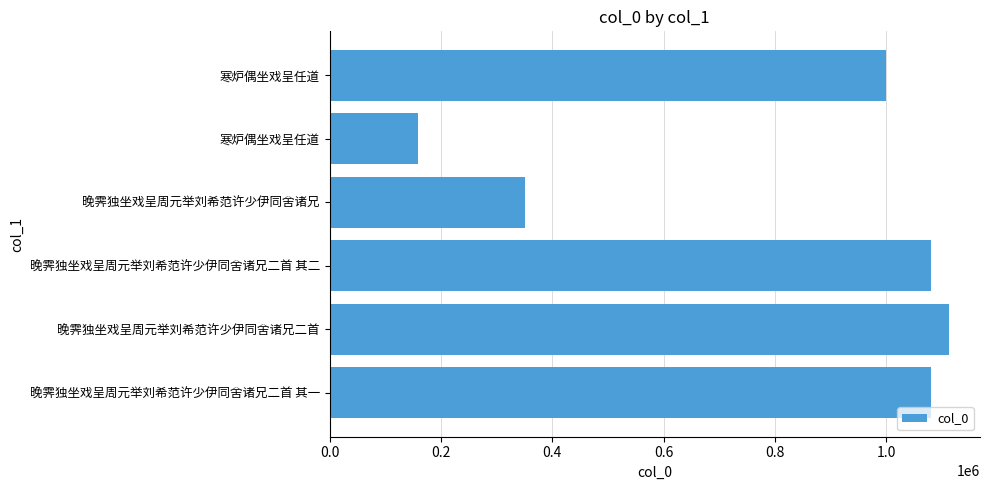

What is the average value?

796798